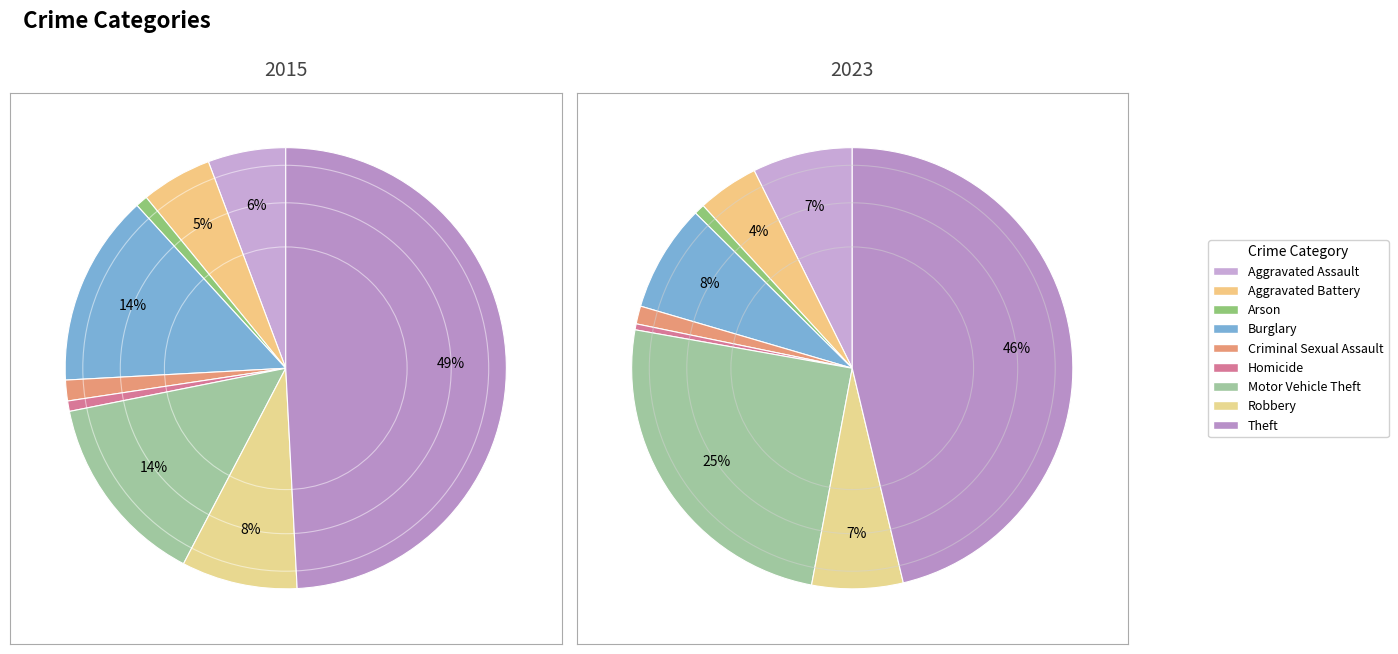

Does any single category account for the majority?

No